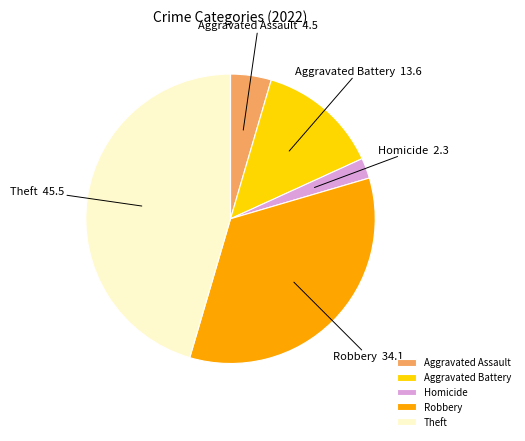

How many slices are in this pie chart?

5